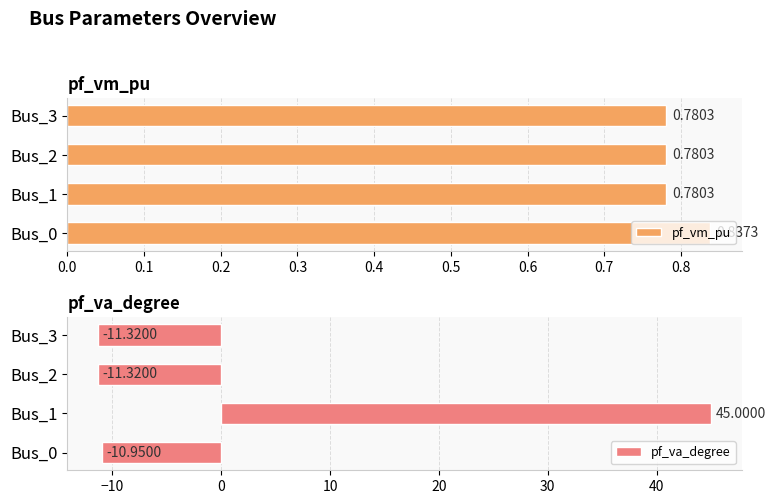

What is the maximum value for pf_vm_pu?

0.8